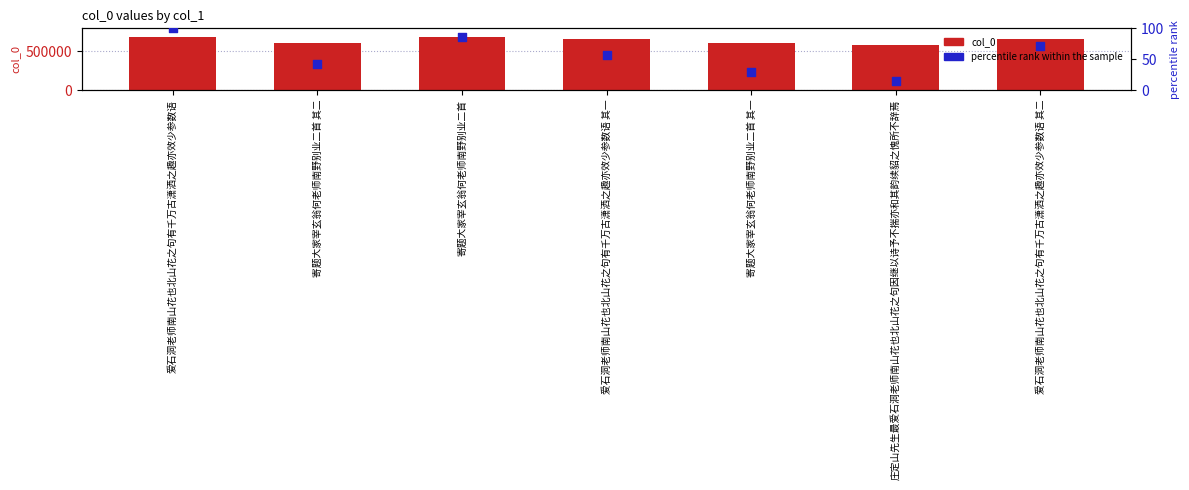

Which series reaches the minimum Y coordinate?

percentile rank within the sample